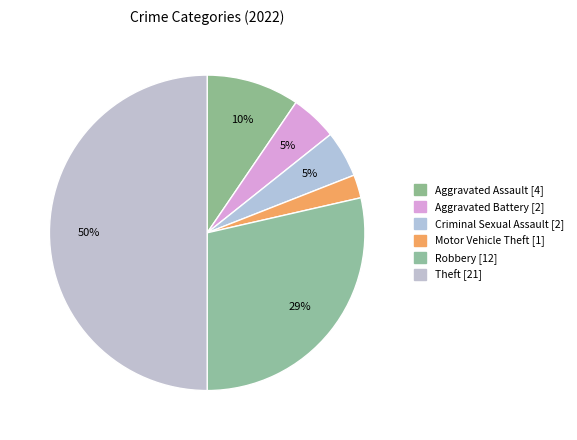

To the nearest percent, what portion does Theft represent?

50%